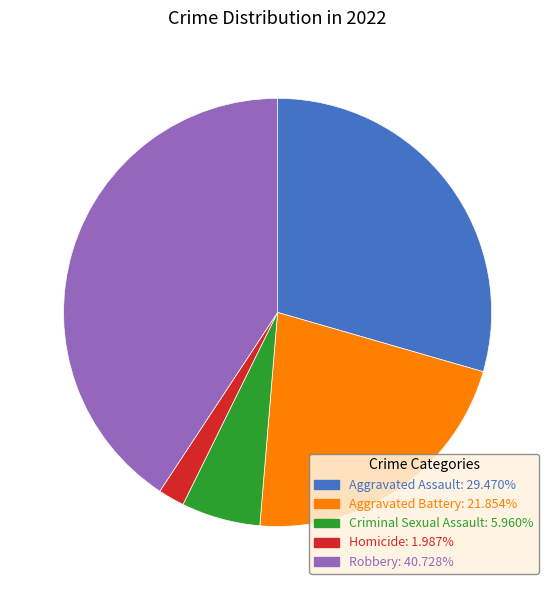

Which category has the biggest portion of the pie?

Robbery